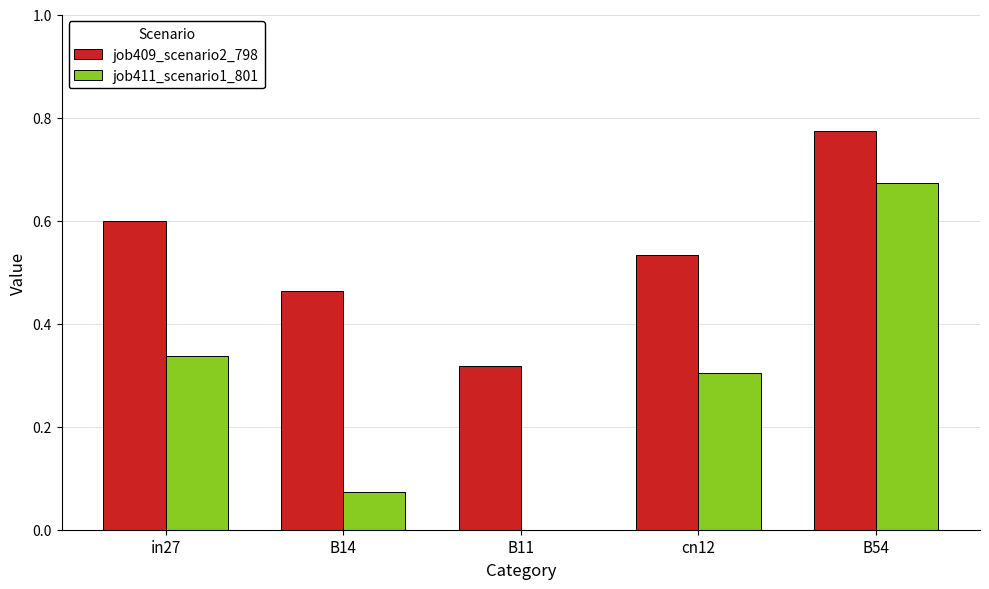

Is the value of job411_scenario1_801 at B14 greater than the value of job409_scenario2_798 at in27?

No